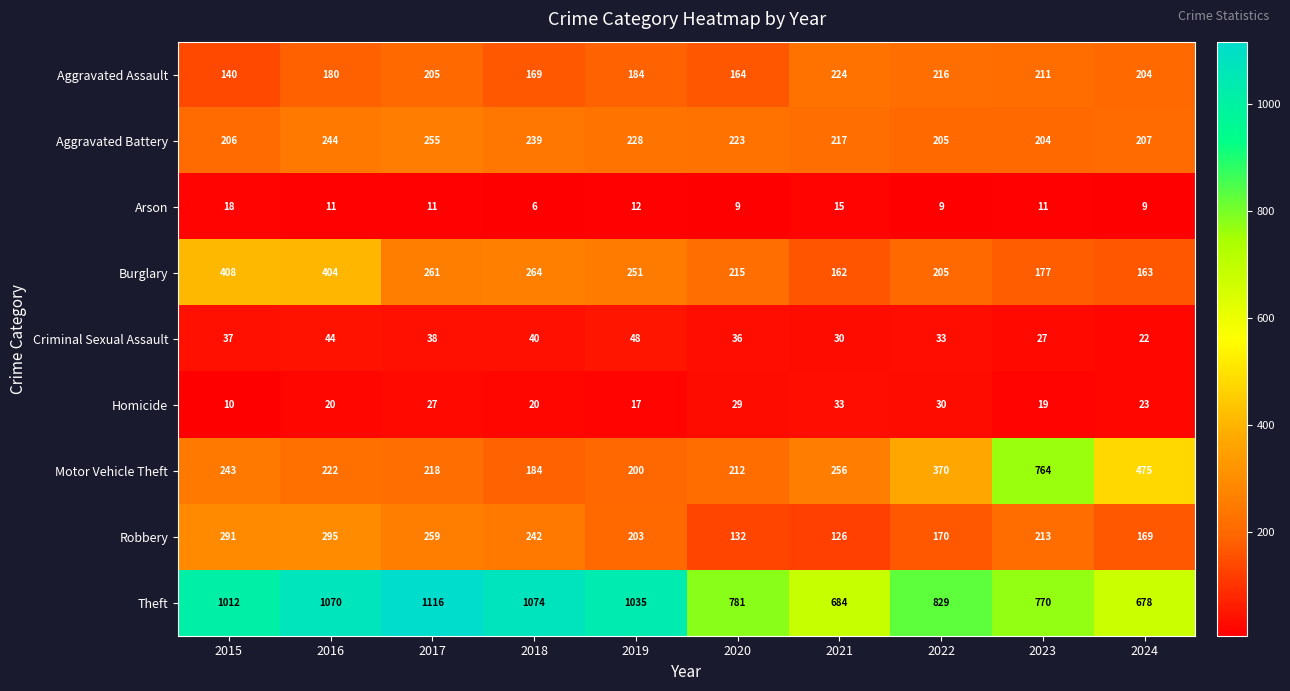

Which category has the lowest value in the Theft series?

2024